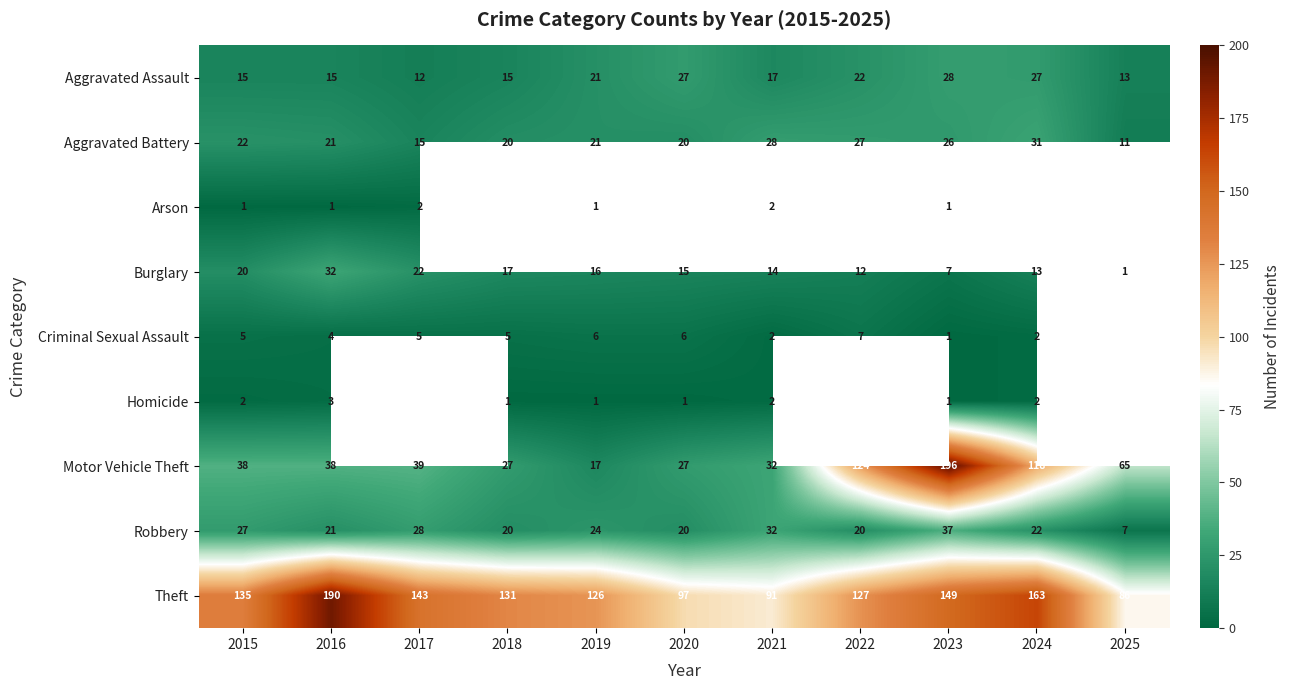

Which category has the lowest value in the Burglary series?

2025